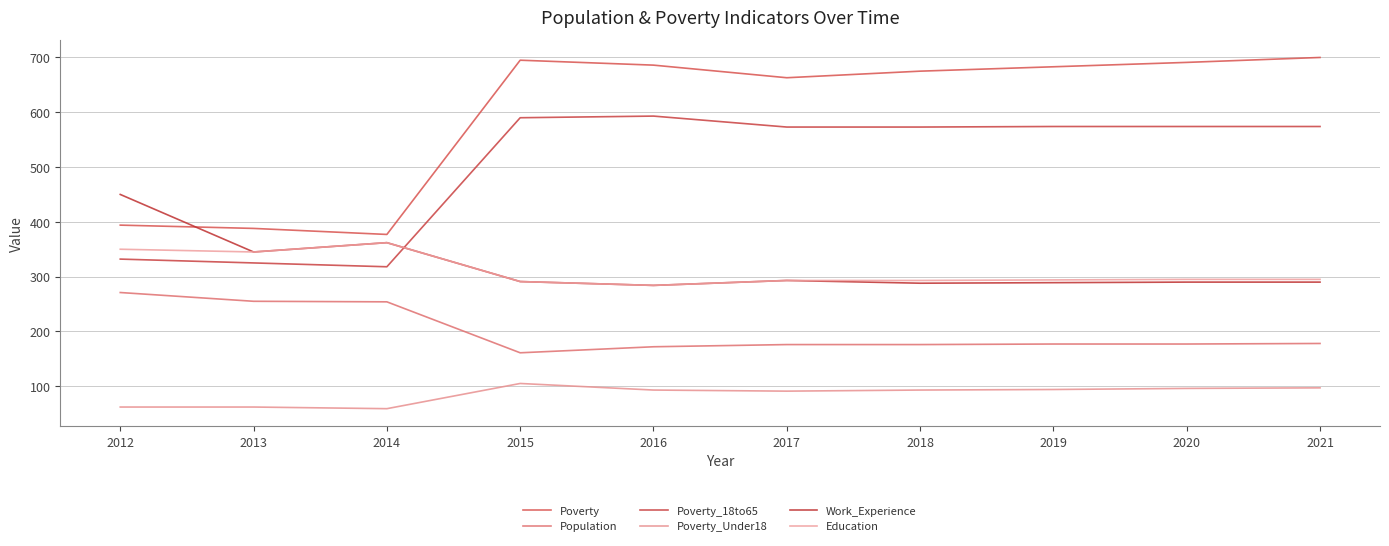

What is the spread (max minus min) of values at 2017?

572